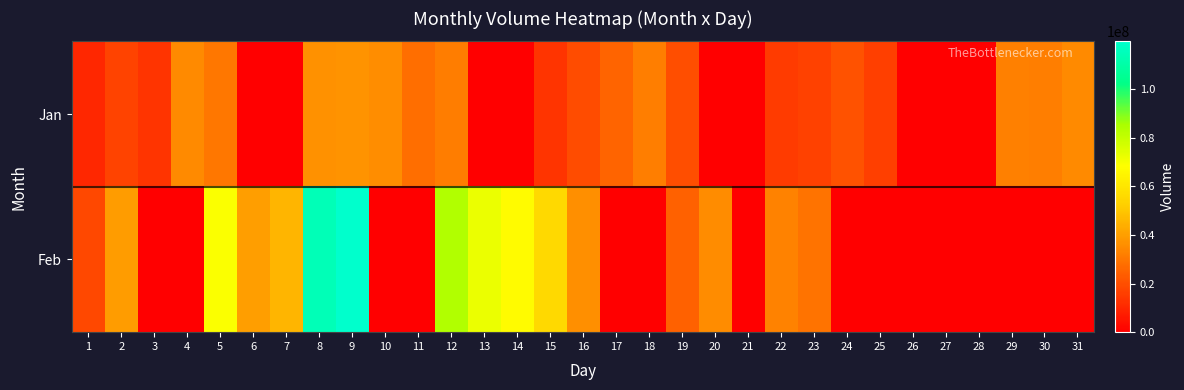

Reading left to right, what are all the values shown in this chart?

Jan: 1=10242229	2=16954313	3=13514114	4=34785820	5=30138033	6=0	7=0	8=36752157	9=36964108	10=35923053	11=27719296	12=31593194	13=0	14=0	15=13352034	16=19465667	17=25512510	18=31930712	19=20078367	20=0	21=0	22=15288982	23=16752158	24=20708877	25=15920383	26=0	27=0	28=0	29=32353724	30=32019768	31=34765337
Feb: 1=18475375	2=39733722	3=0	4=0	5=68921537	6=40024042	7=45350428	8=114509743	9=119682955	10=0	11=0	12=83759011	13=72385781	14=67257097	15=55699524	16=36118975	17=0	18=0	19=24685188	20=35231986	21=0	22=32953956	23=29080949	24=0	25=0	26=0	27=0	28=0	29=0	30=0	31=0